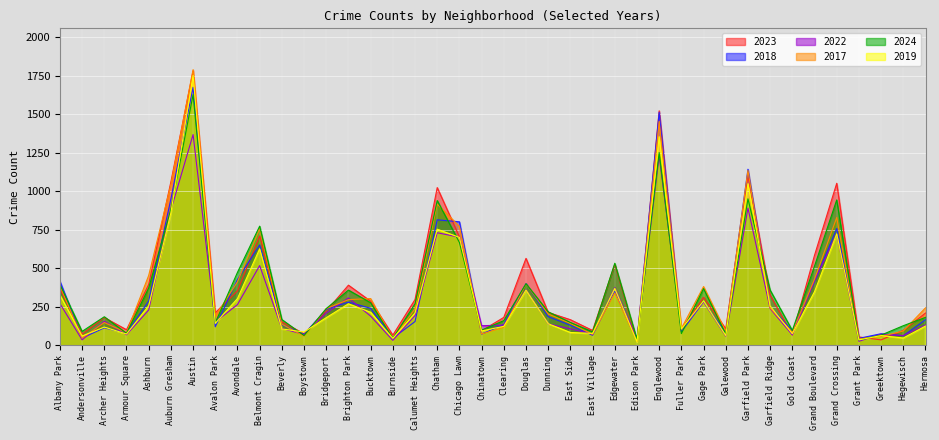

What is the sum of the 2023 values at Armour Square and Galewood?

208